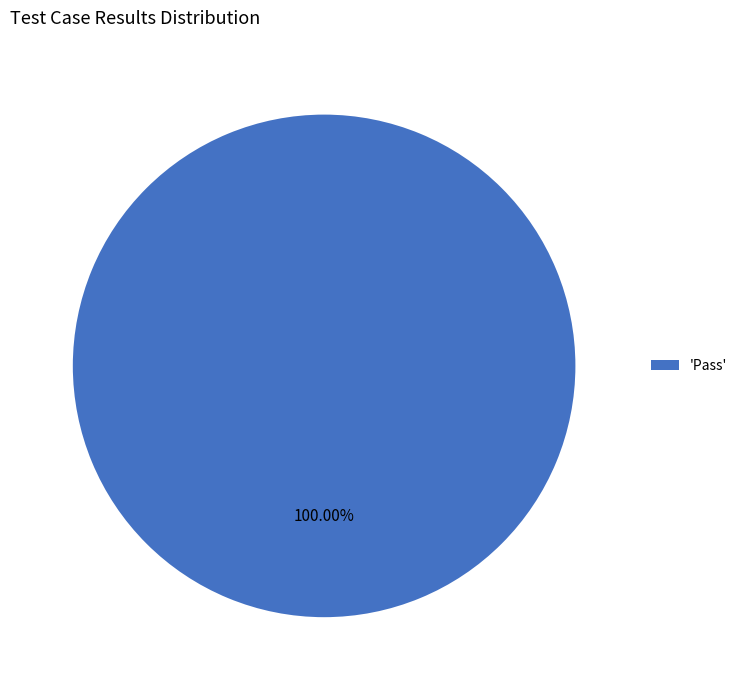

Rank the categories by value from lowest to highest.

'Pass'